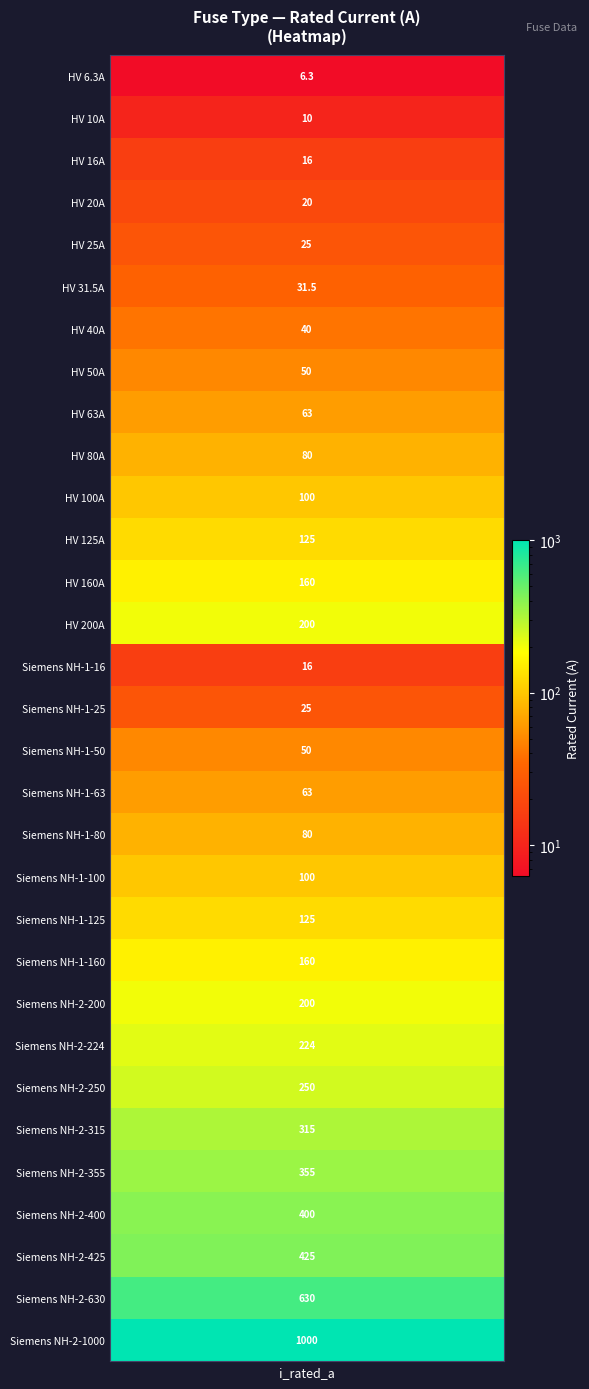

Where is the data nearest to the value 503?

28